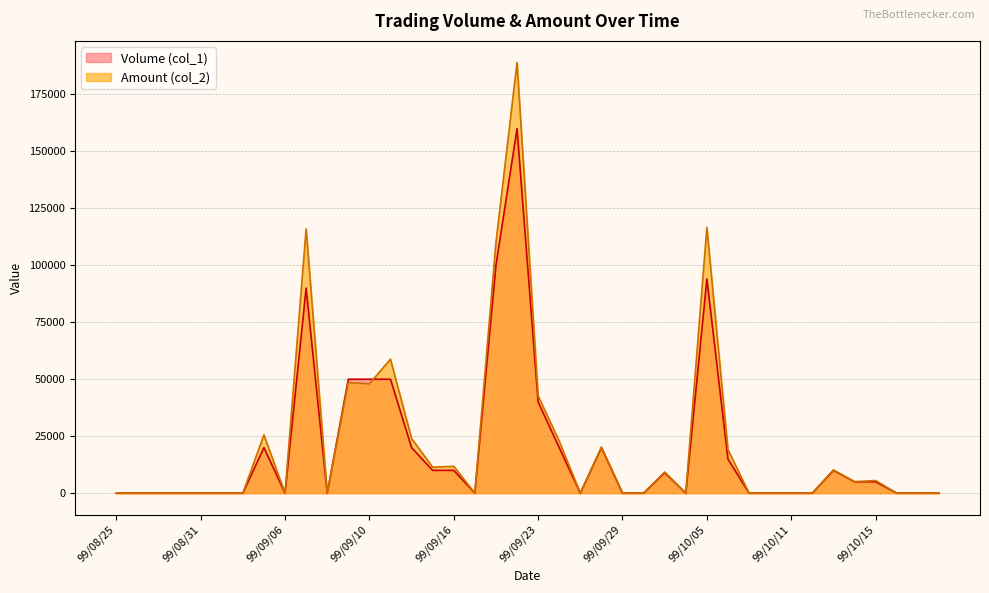

Which label corresponds to the smallest value in the chart?

99/08/25